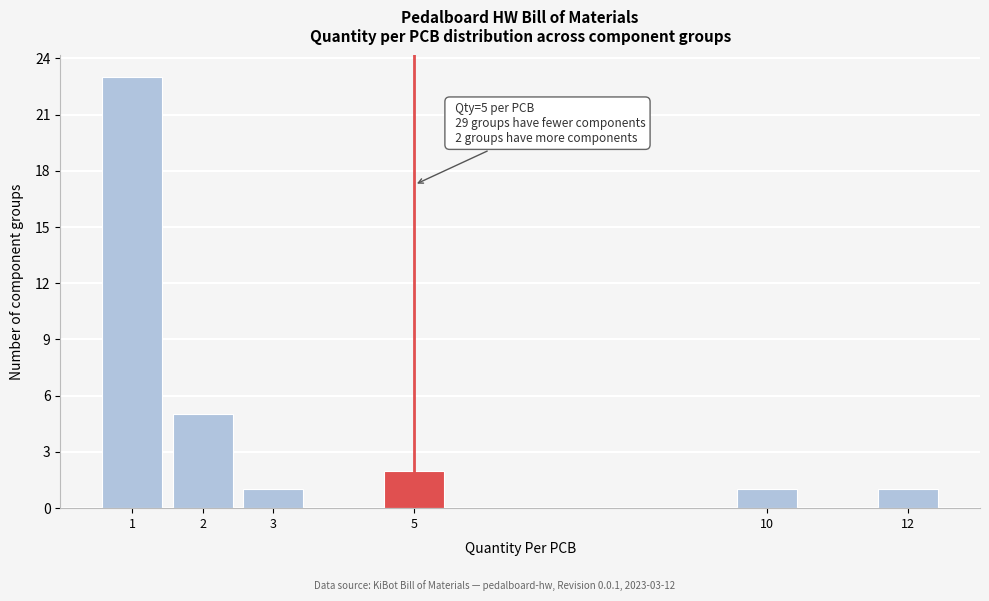

Reading right to left, list all the values displayed in this chart.

1	1	2	1	5	23